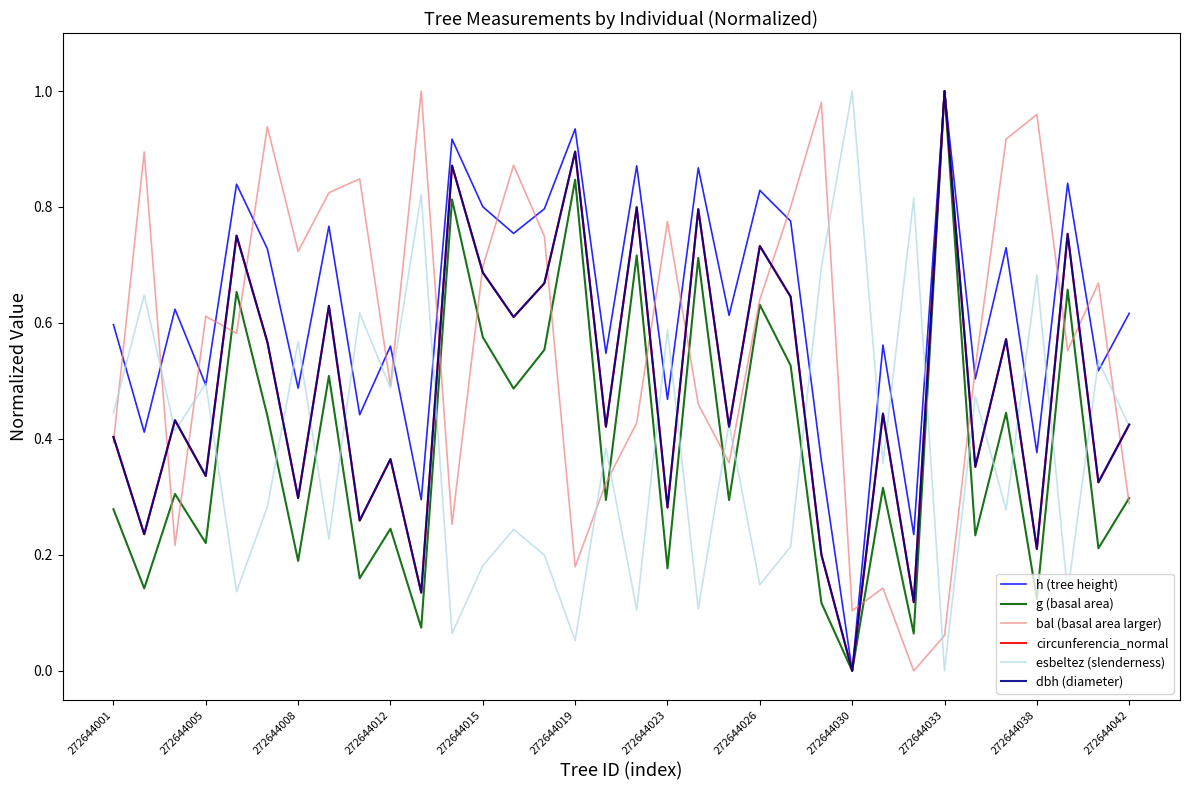

Between 272644015 and 272644042, which series saw the biggest shift?

bal (basal area larger)